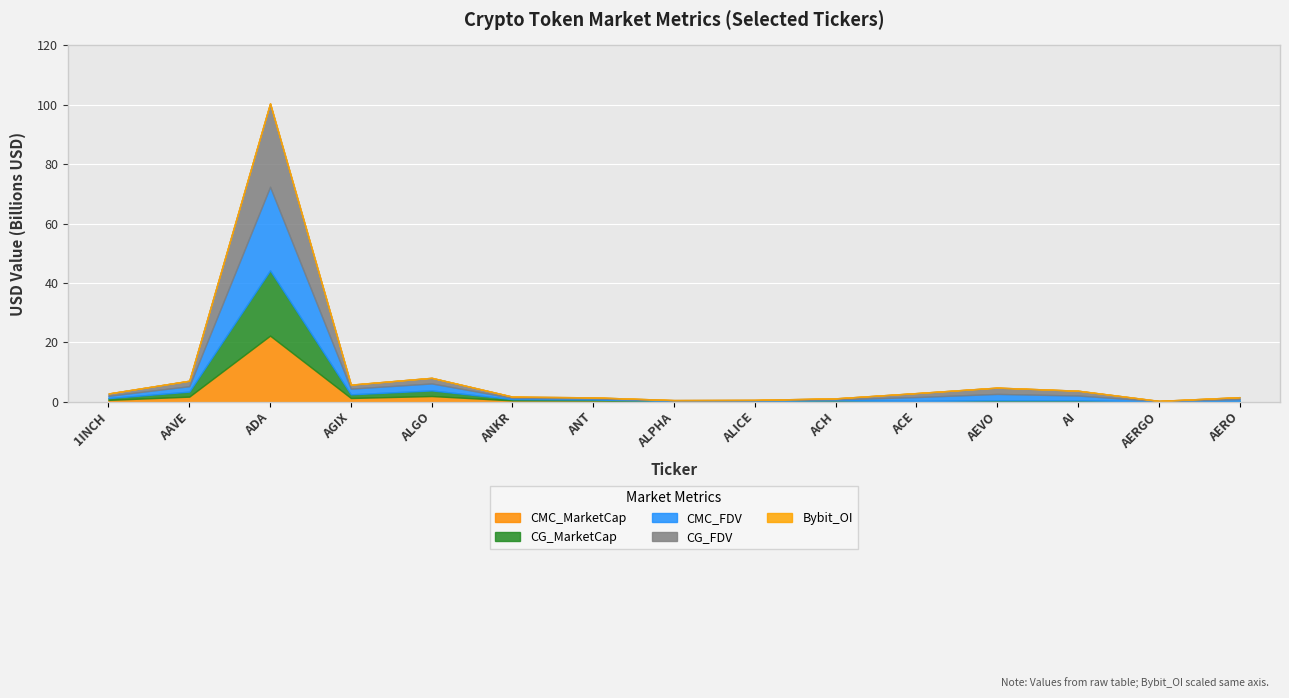

What is the greatest value displayed?

28140590319.3